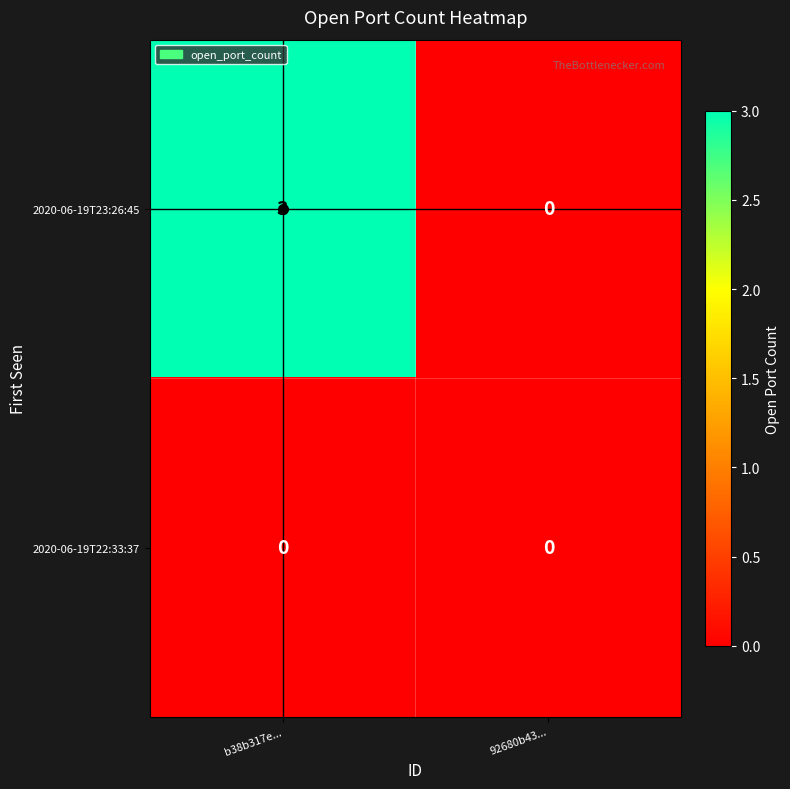

At which category is the sum across all series the highest?

b38b317e...